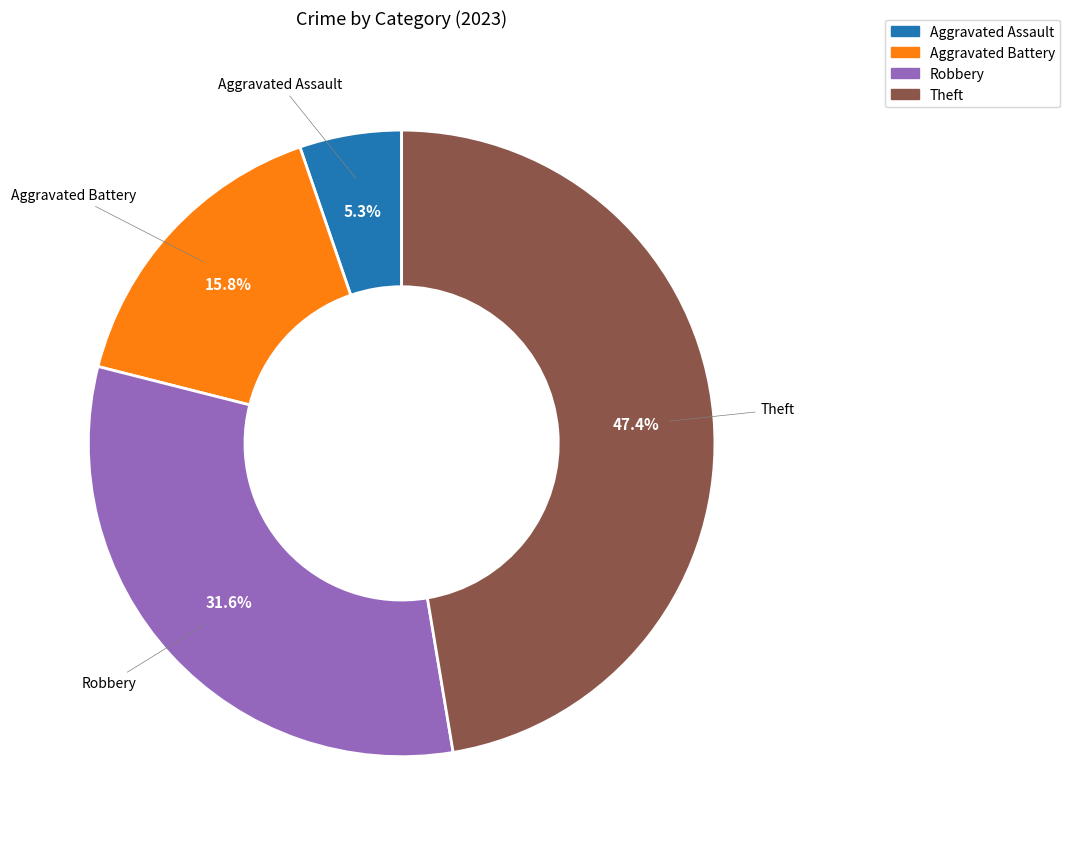

How many slices are in this pie chart?

4